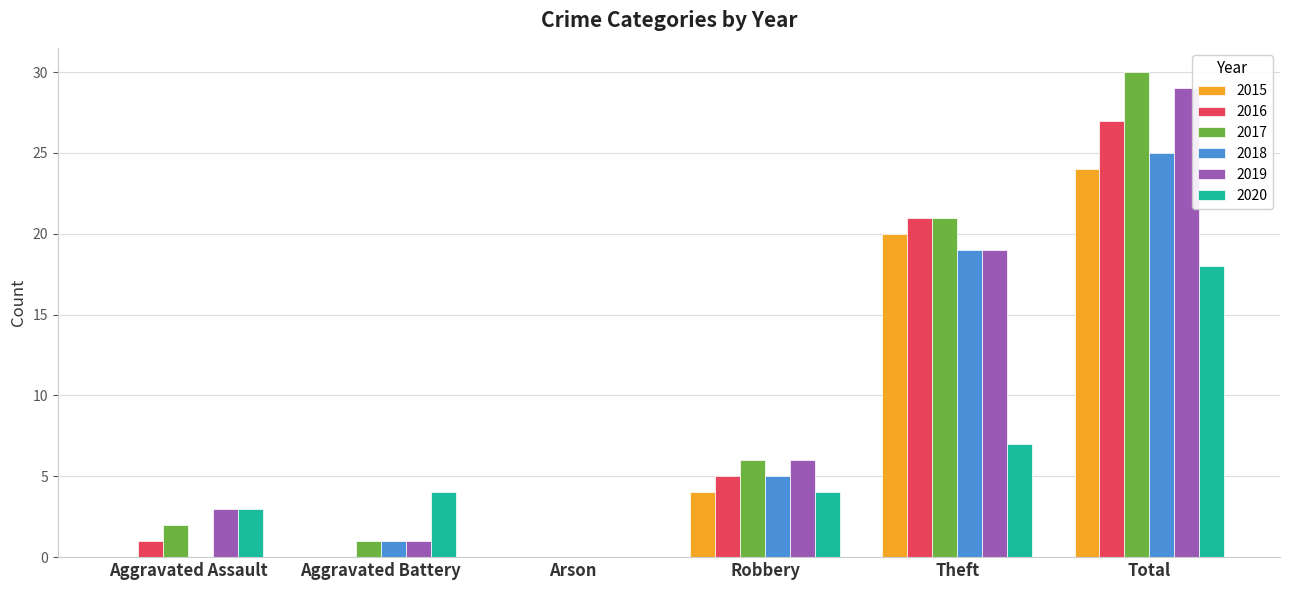

At which category is the sum across all series the highest?

Total